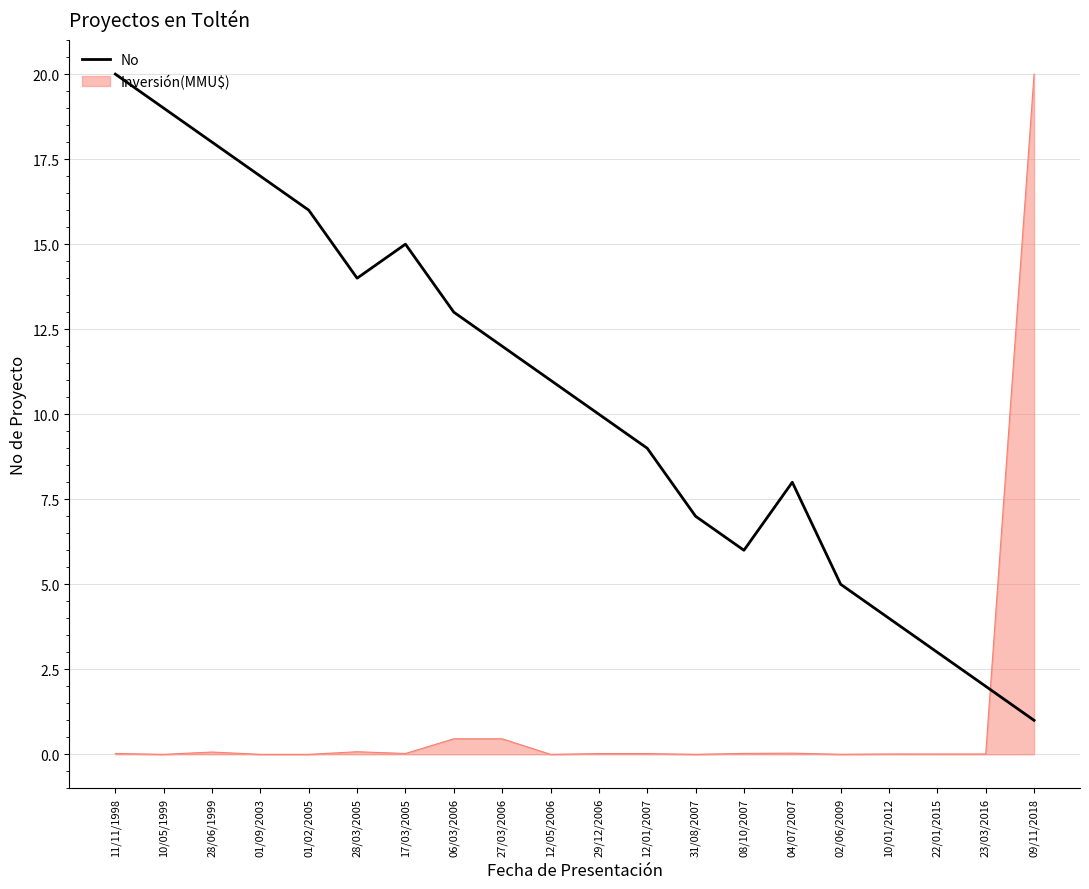

Rank the series by their average value, from highest to lowest.

No, Inversión(MMU$)